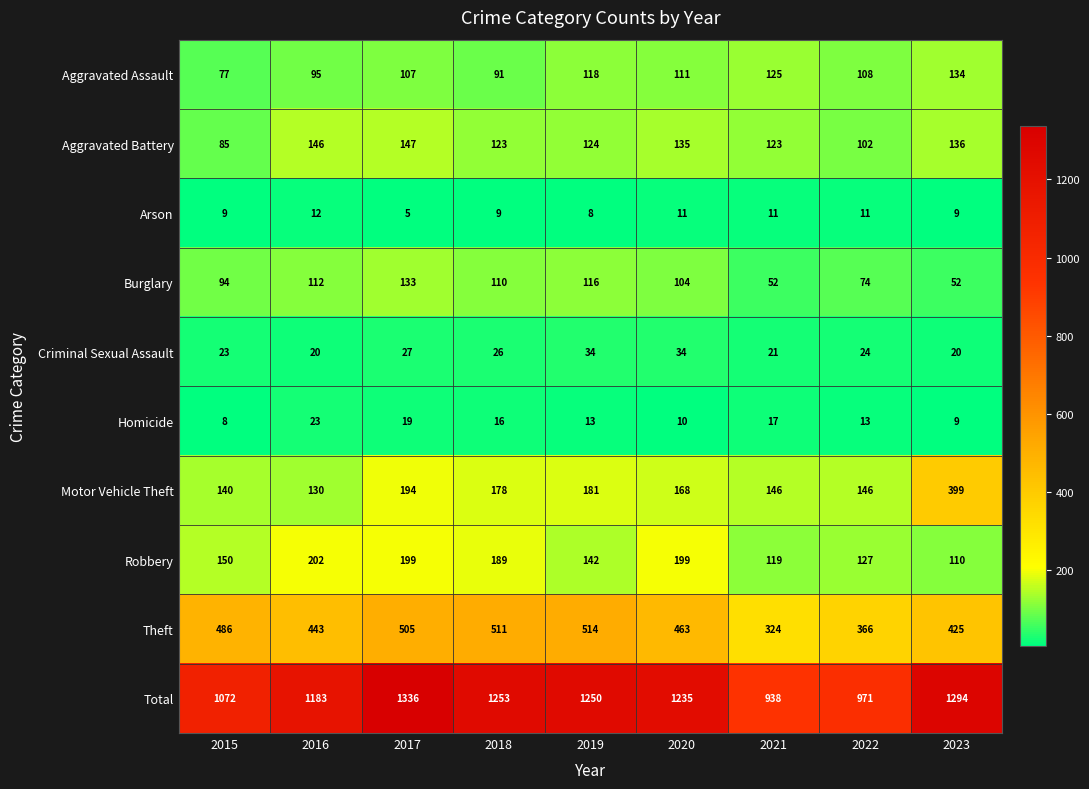

What is the spread (max minus min) of values at 2015?

1064